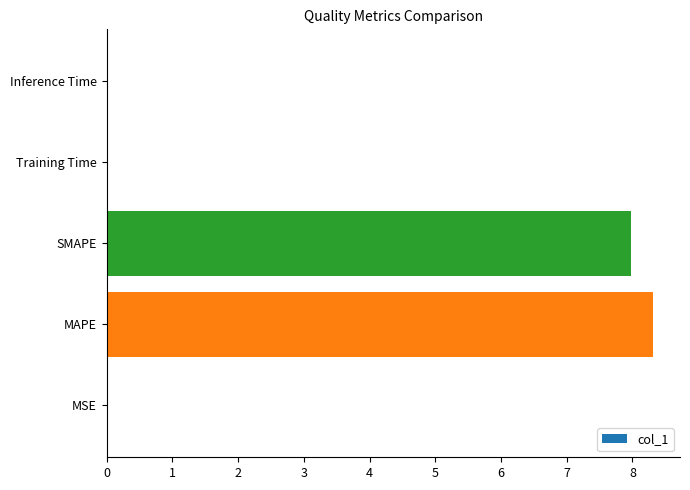

How many series are shown in this chart?

1